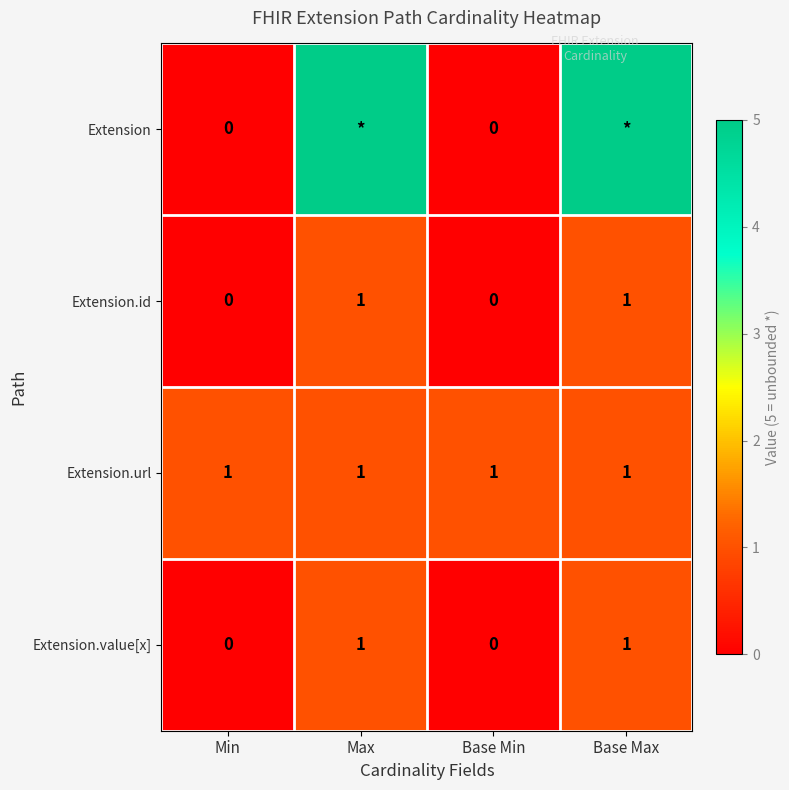

How many Extension.id values are between 0 and 1?

4